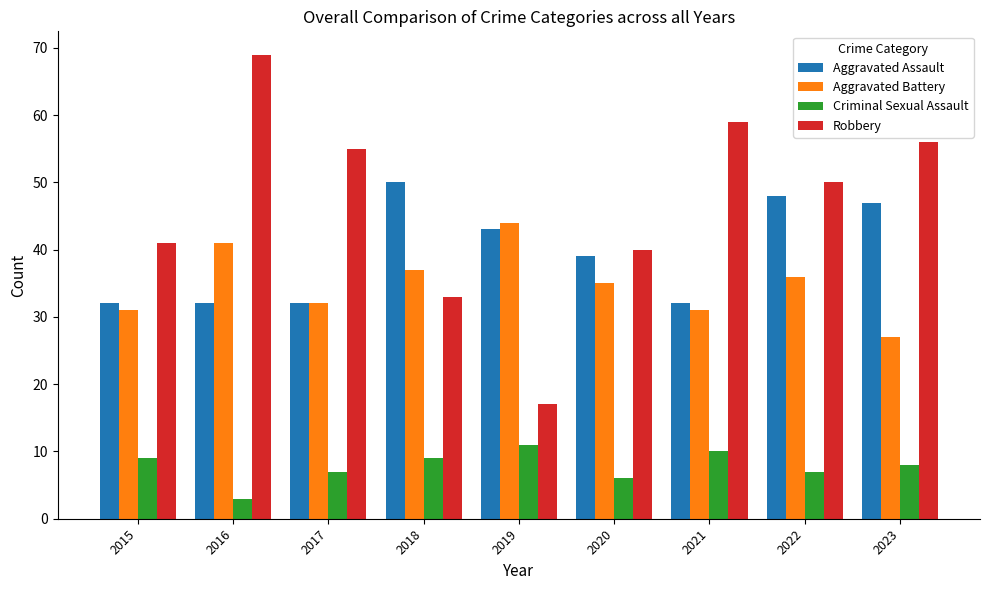

Where is Aggravated Battery nearest to the value 35?

2020